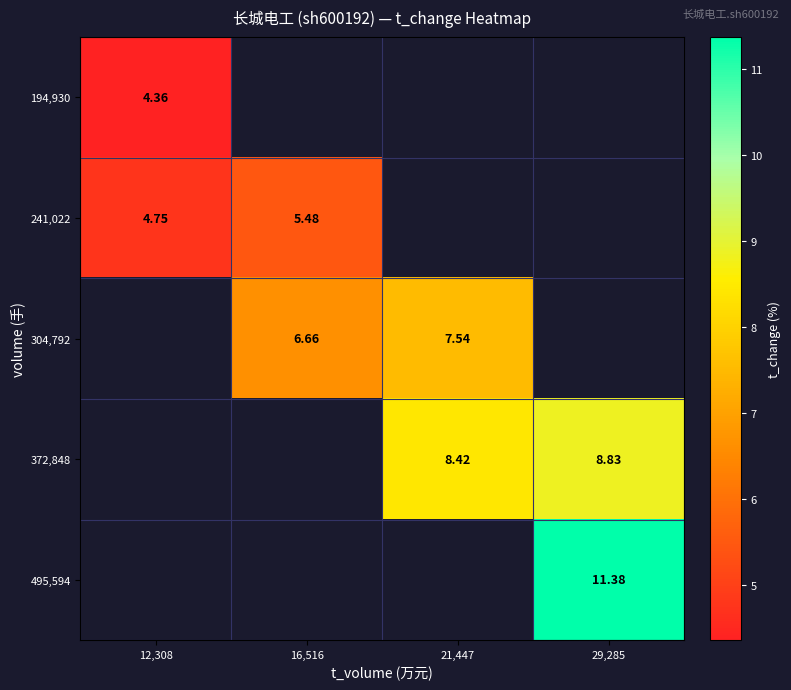

Which category has the highest value across all series?

29,285